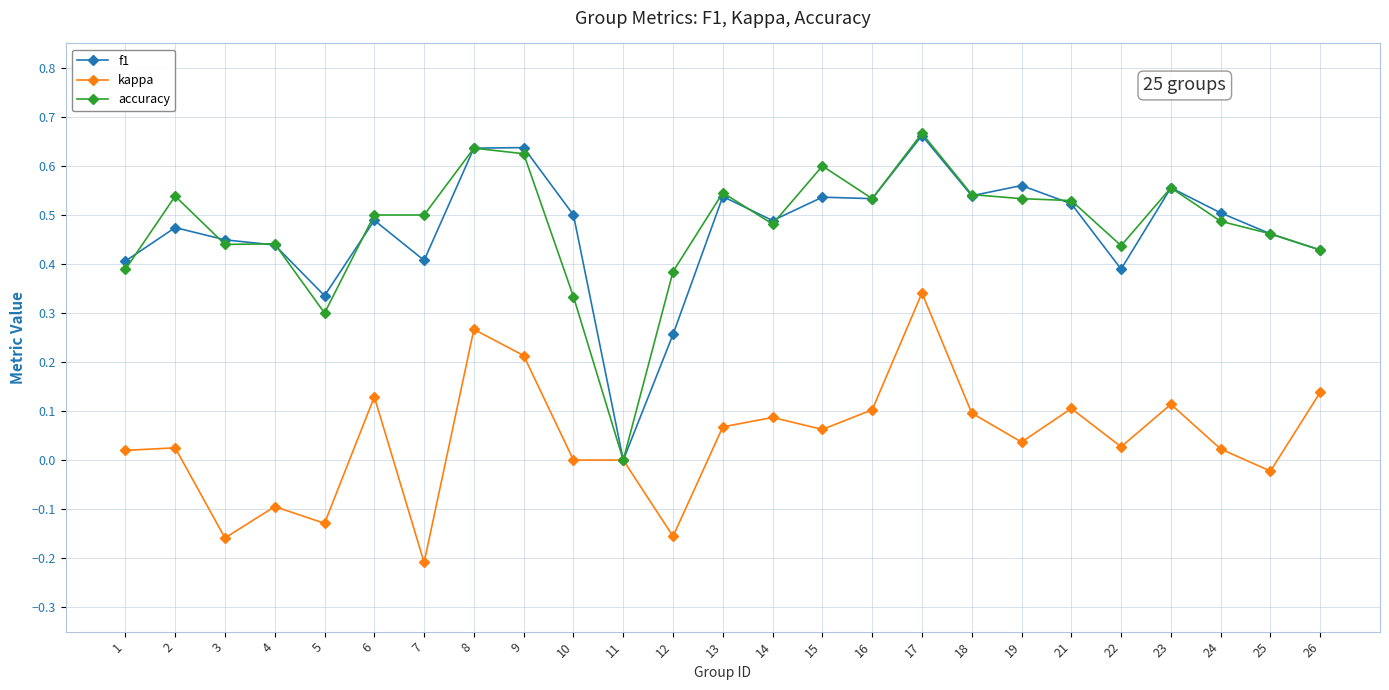

The value of f1 at 1 is 0.7. True or false?

False